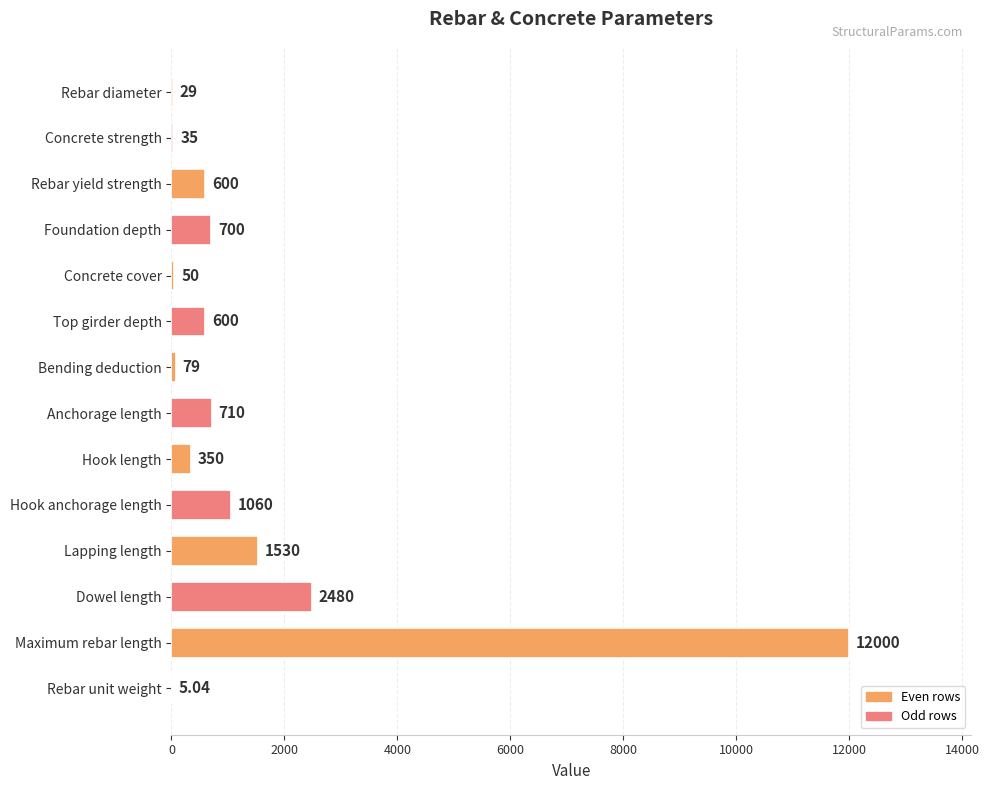

At which category does the chart reach its peak across all series?

Maximum rebar length